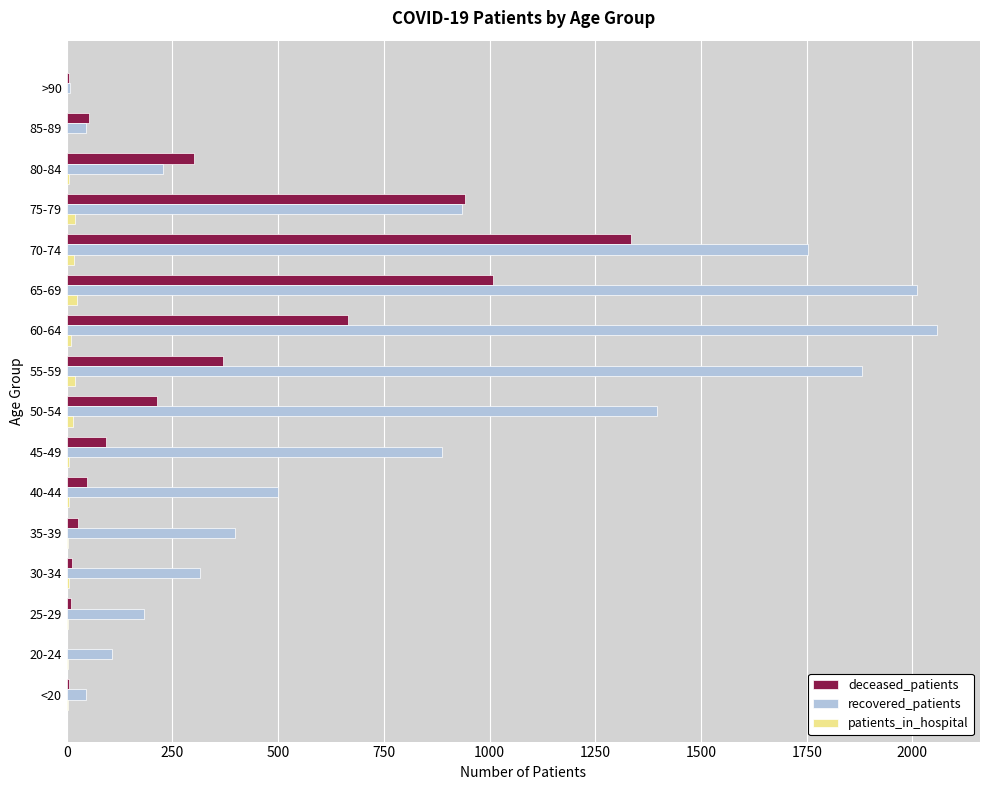

Is the value of recovered_patients at 40-44 greater than the value of deceased_patients at 45-49?

Yes